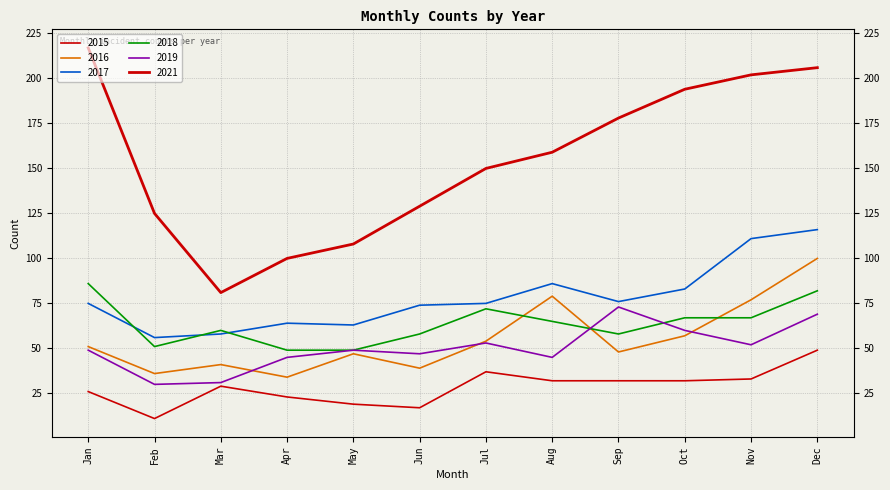

How many lines are shown in the chart?

6